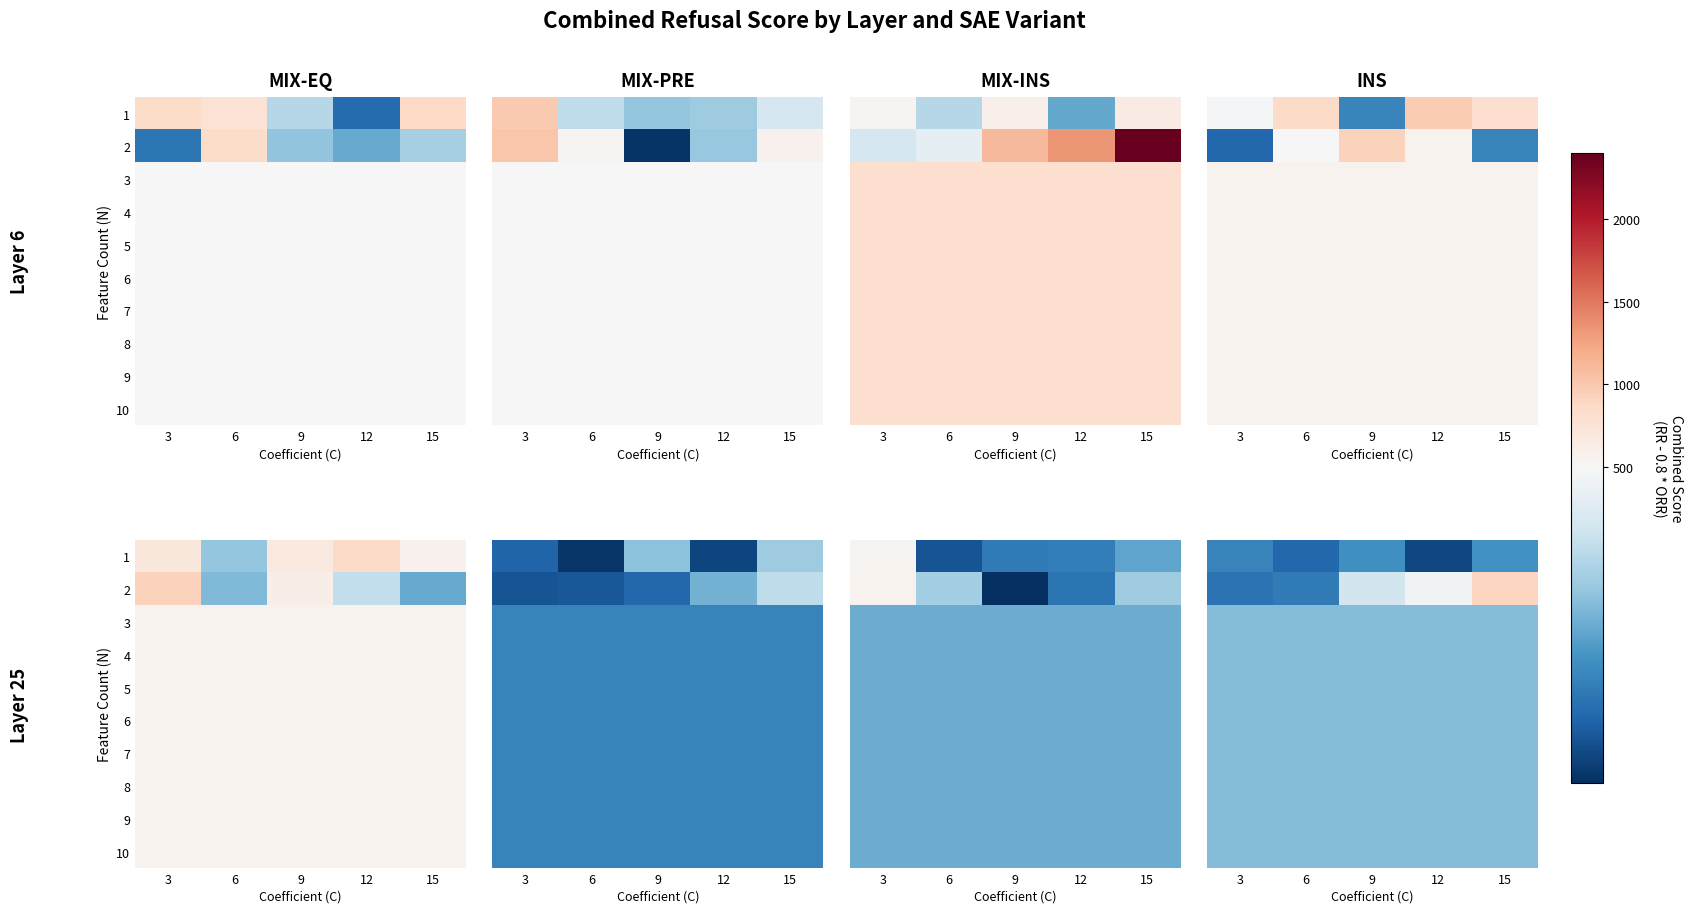

The value of 8 at 9 is 298.9. True or false?

True